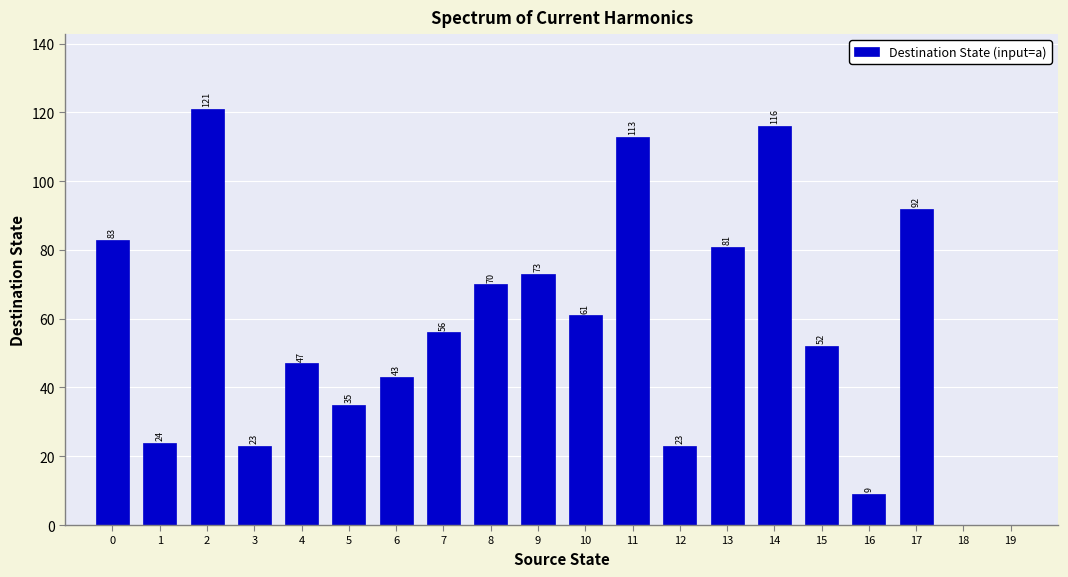

What is the change in value from 1 to 4?

+23